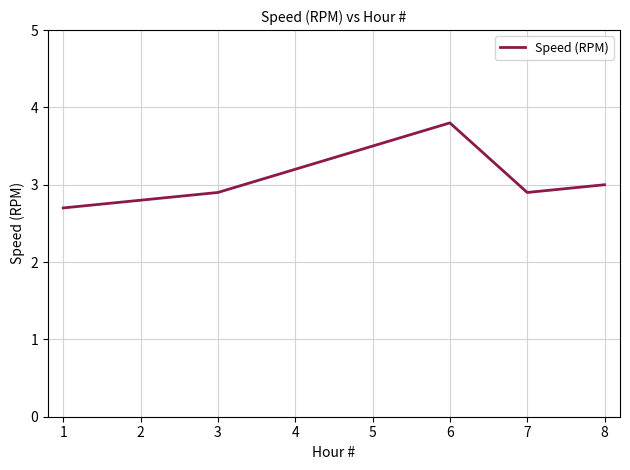

Does the chart display data point markers on the line(s)?

No